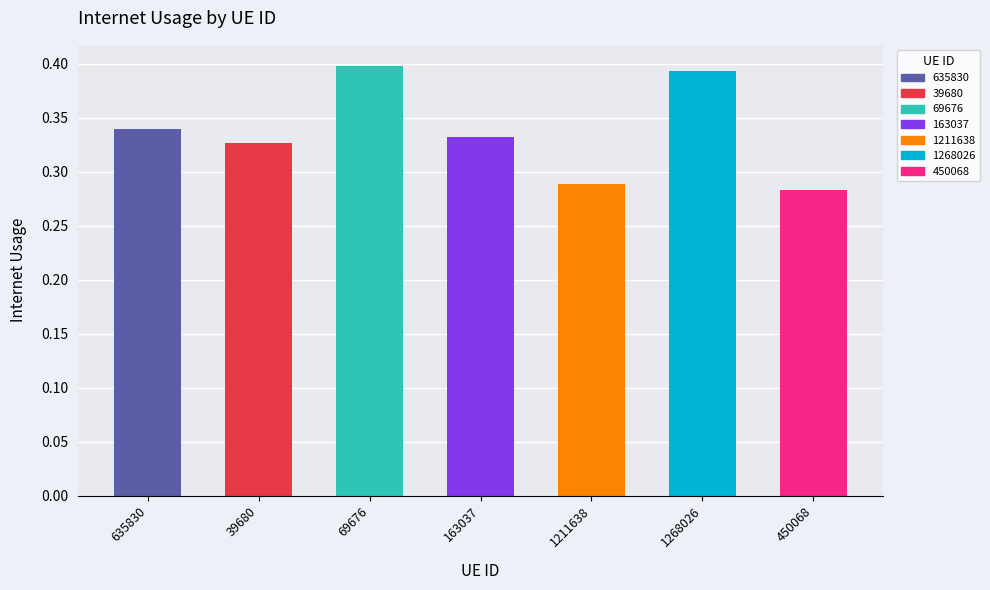

The chart shows a value of 0.3 at 39680. True or false?

True